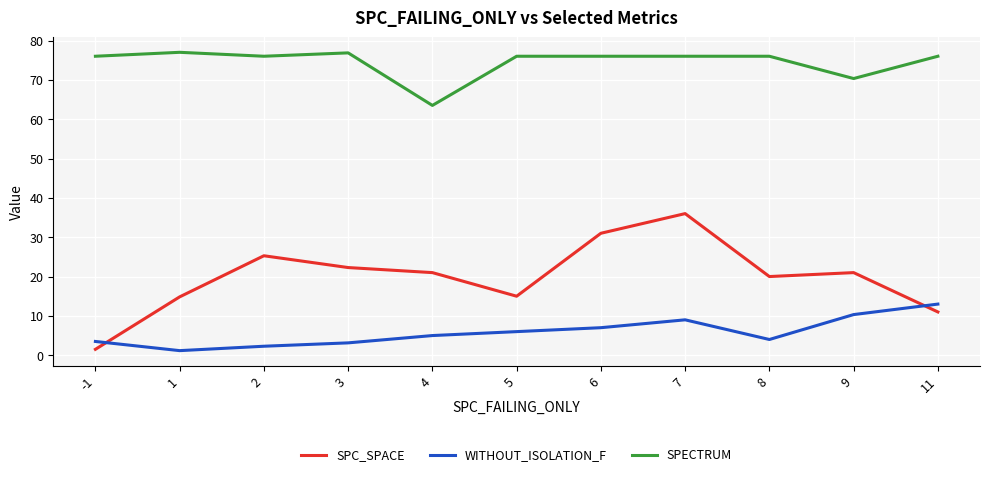

At which category is the sum across all series the highest?

7